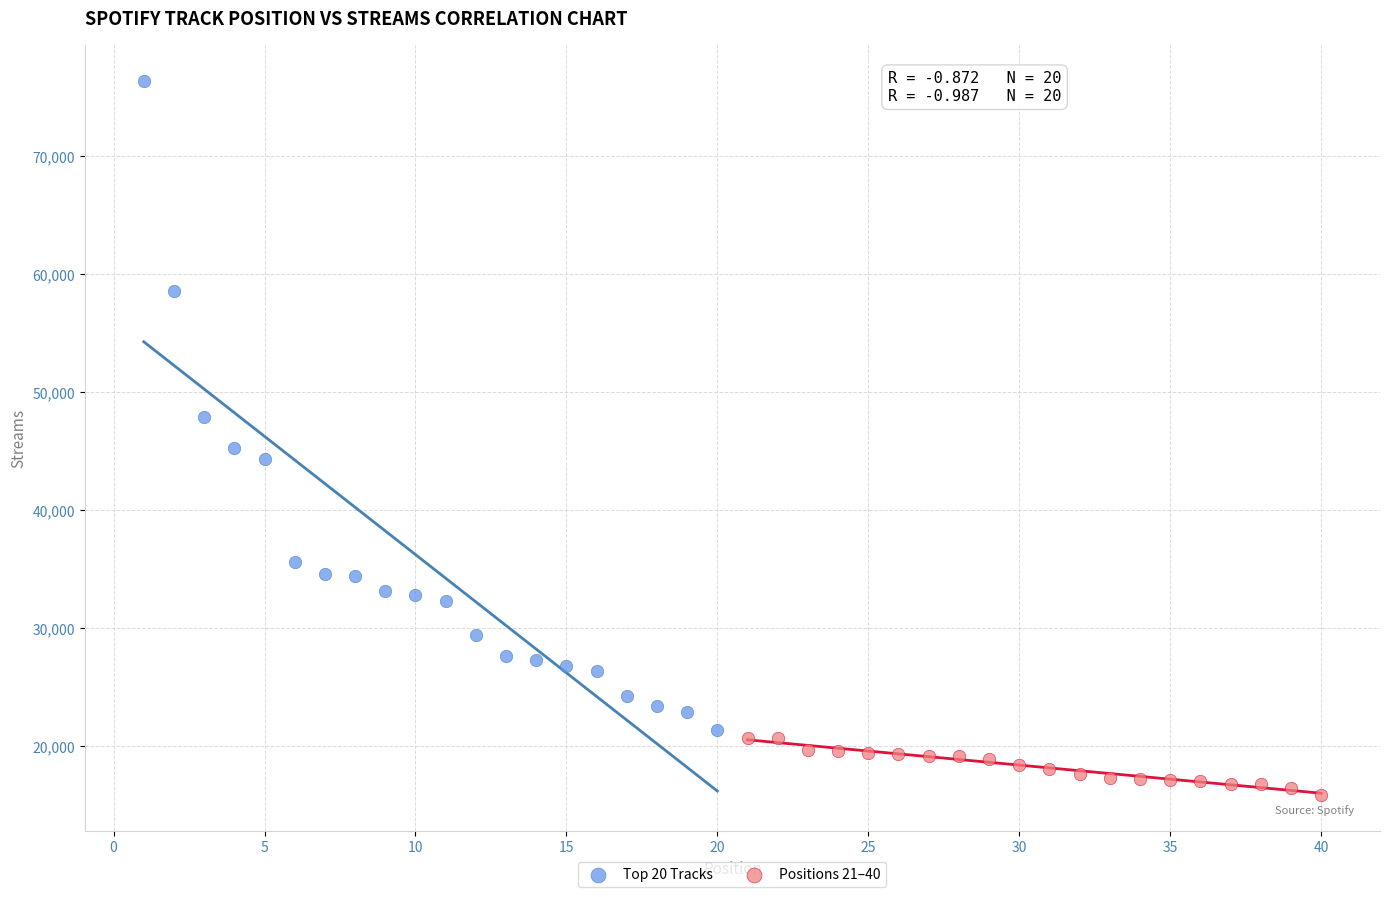

Which series has the largest Y range (max minus min)?

Top 20 Tracks